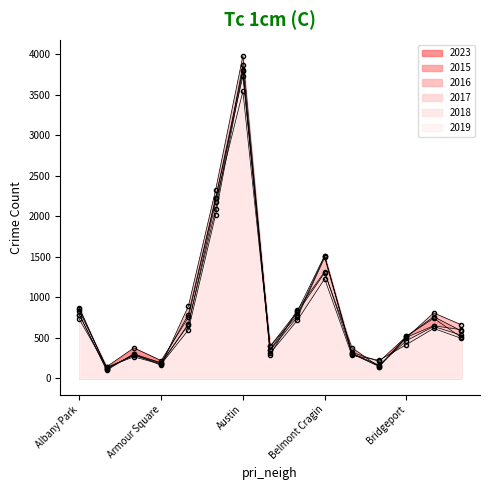

In 2016, how many points are higher than both neighbors (excluding endpoints)?

4